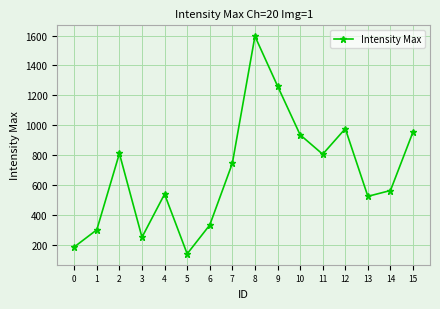

What is the minimum value shown in the chart?

139